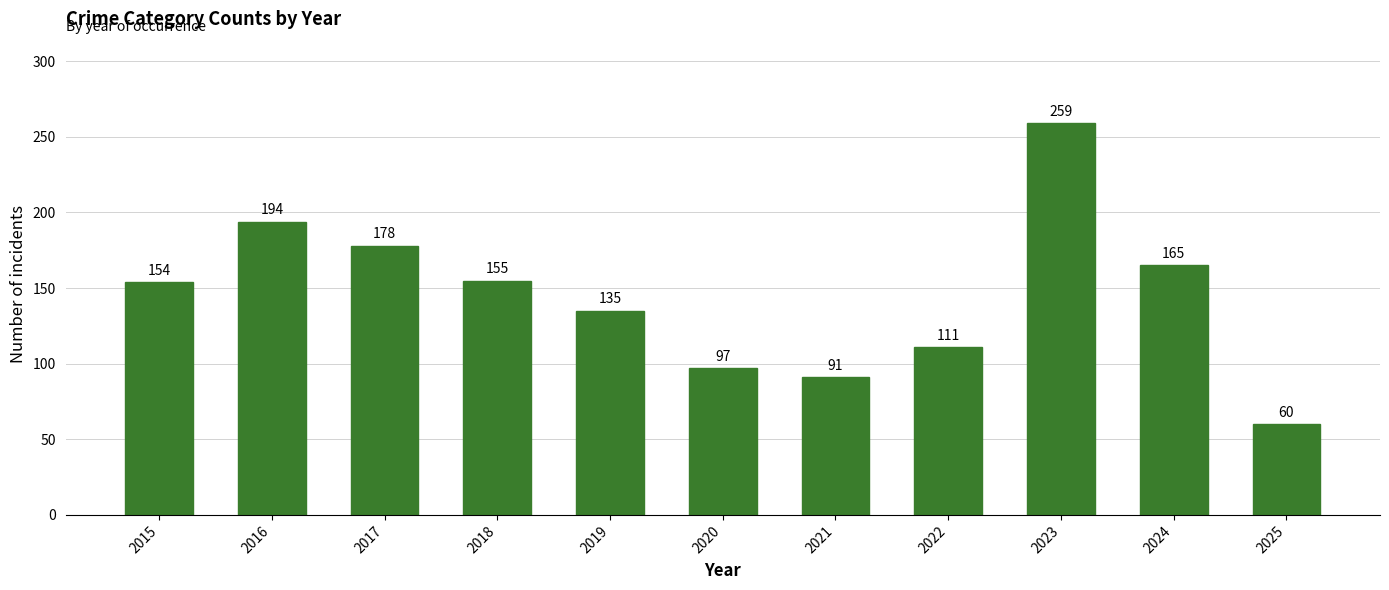

Read the value at 2022, to the nearest 50.

100